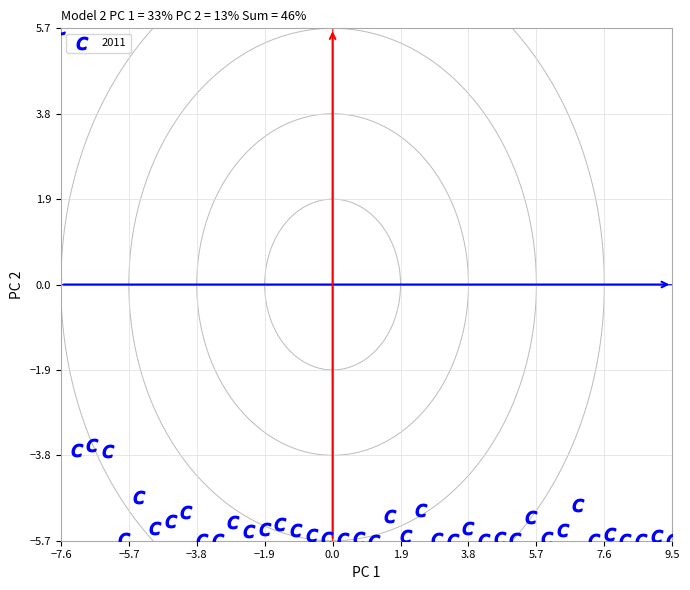

What is the range of Y values (max minus min)?

11.4